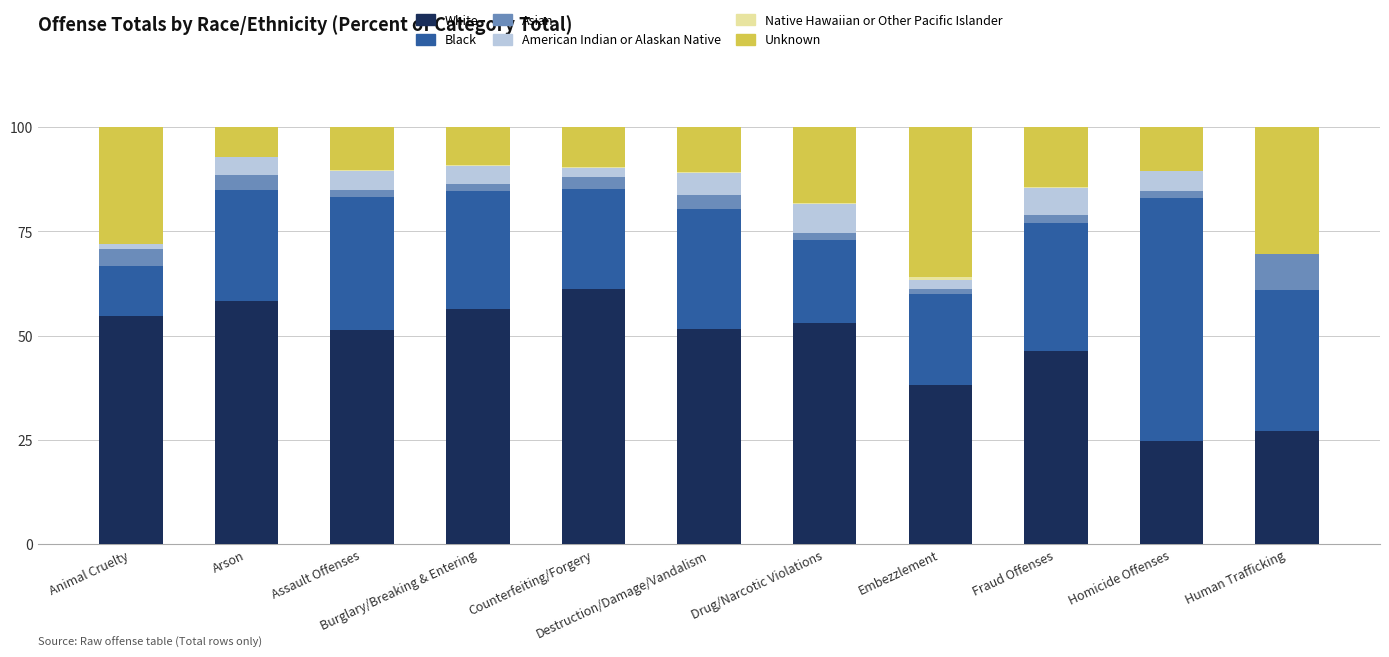

Does the chart contain stacked bars?

Yes